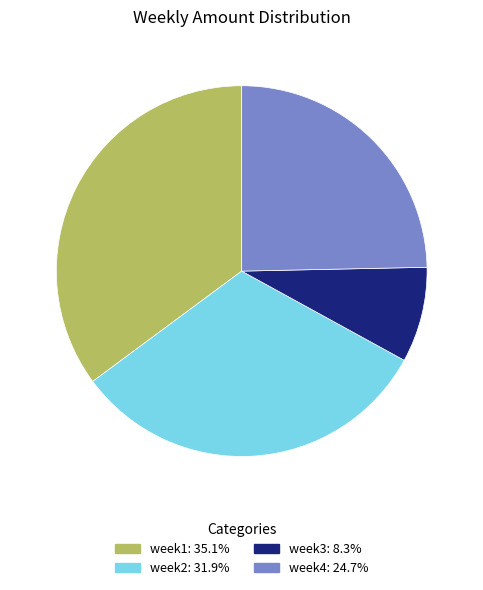

Rank the categories by value from highest to lowest.

week1, week2, week4, week3